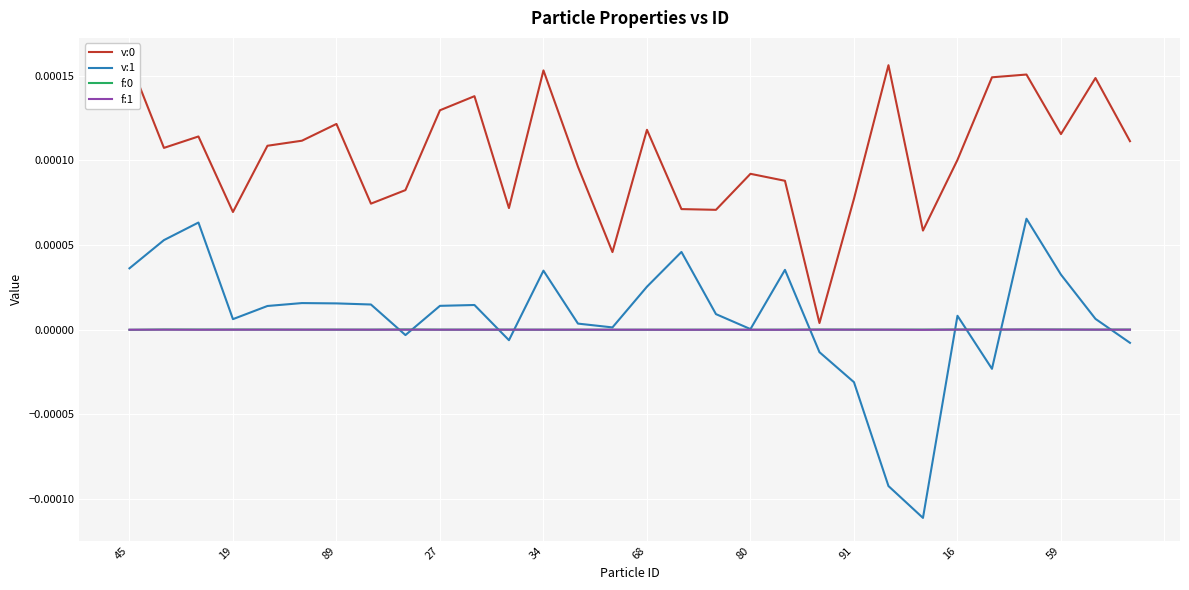

Is it true that f:0 equals 0.0 at 19?

True